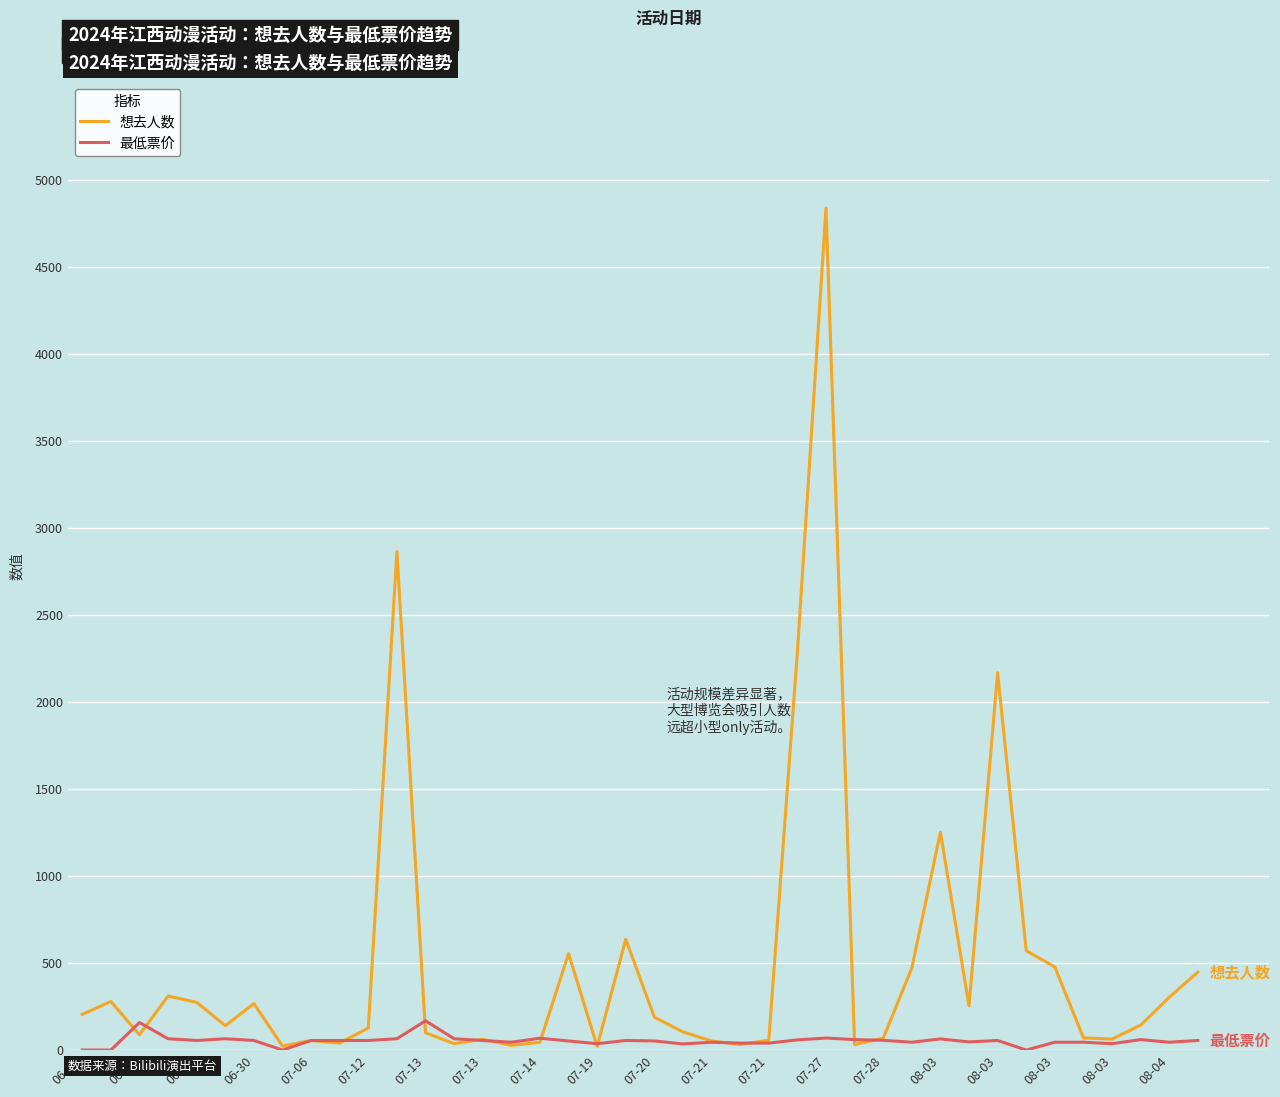

What is the highest value of the 想去人数 series?

4836.0